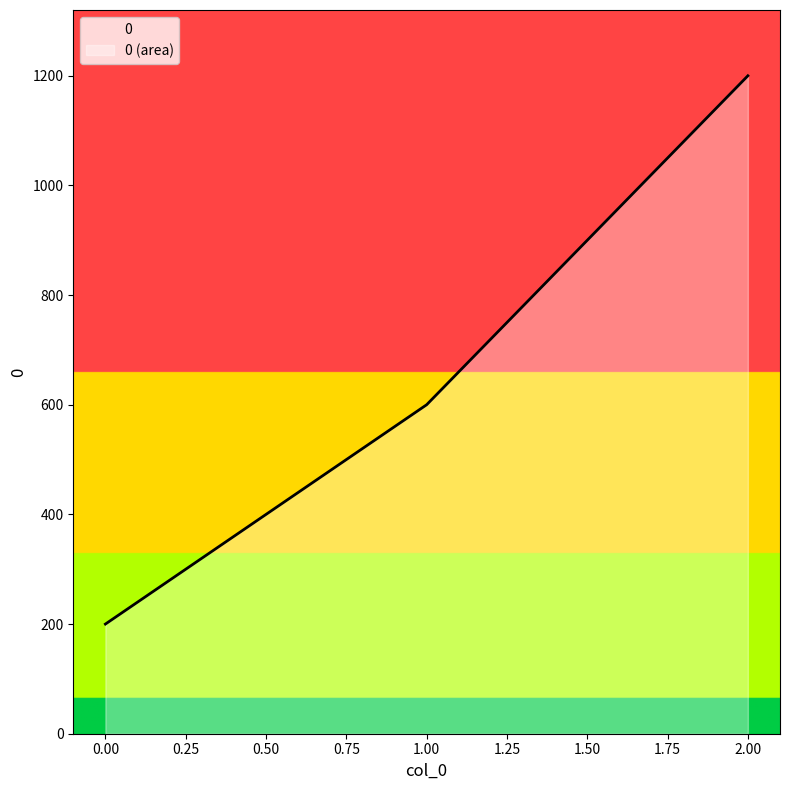

True or false: the data shows 134 at 0.

False